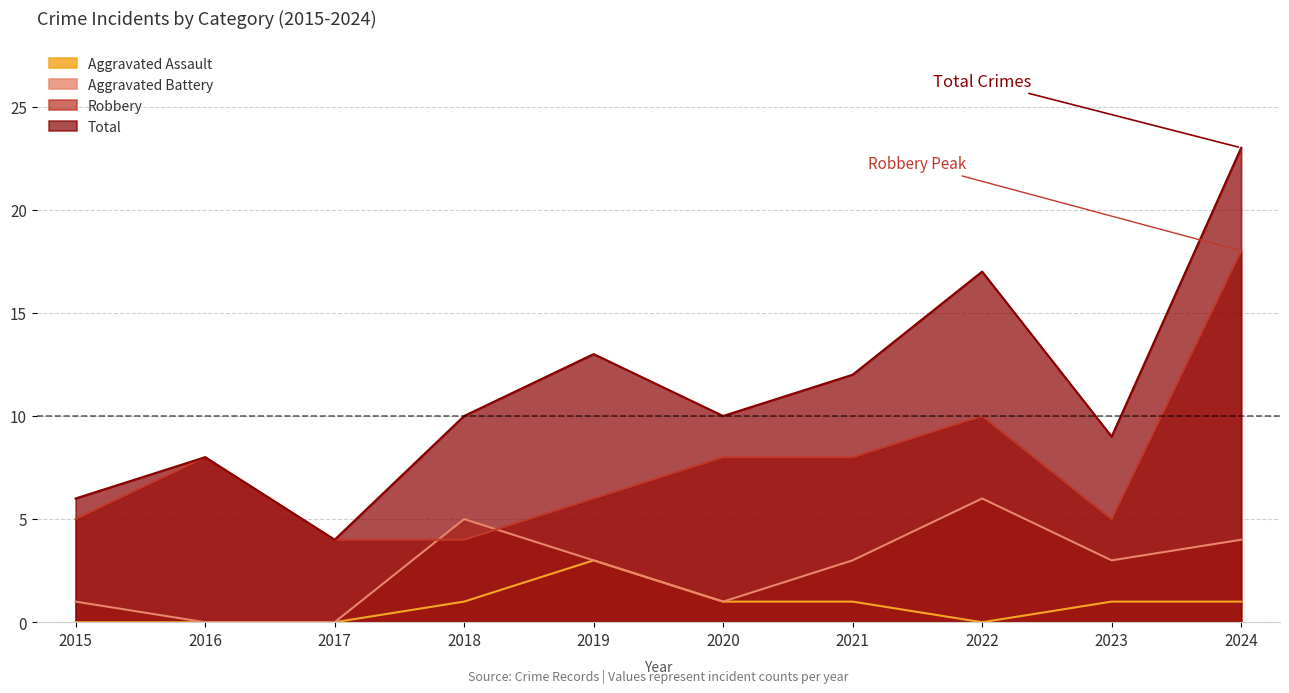

How many categories are shown in the chart?

10